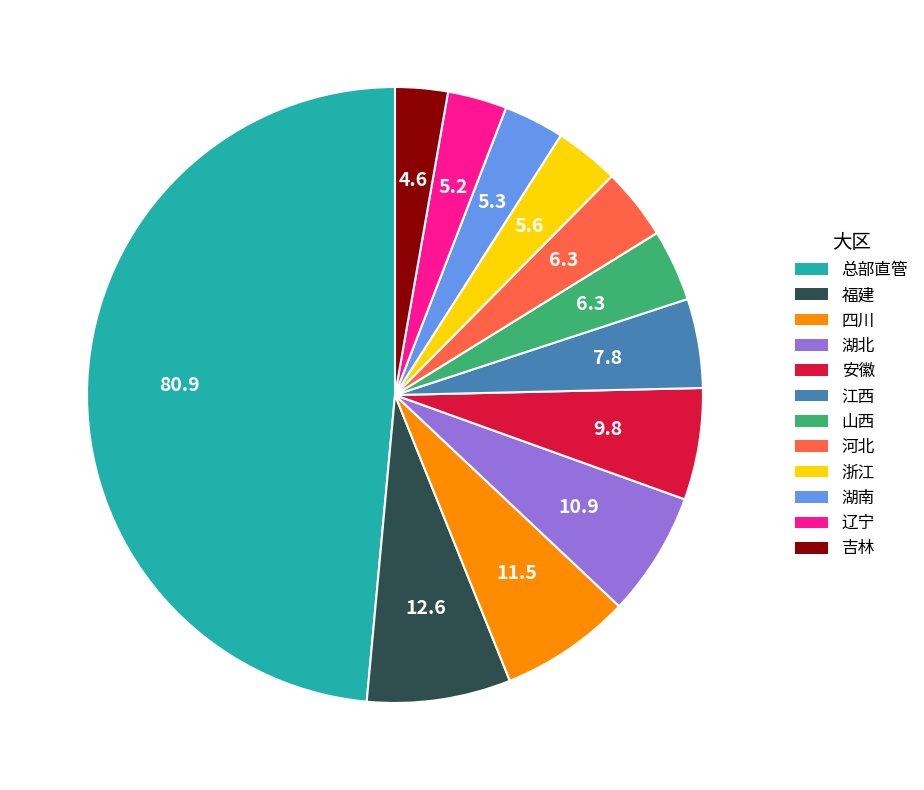

Is there any slice that represents more than half of the pie?

No